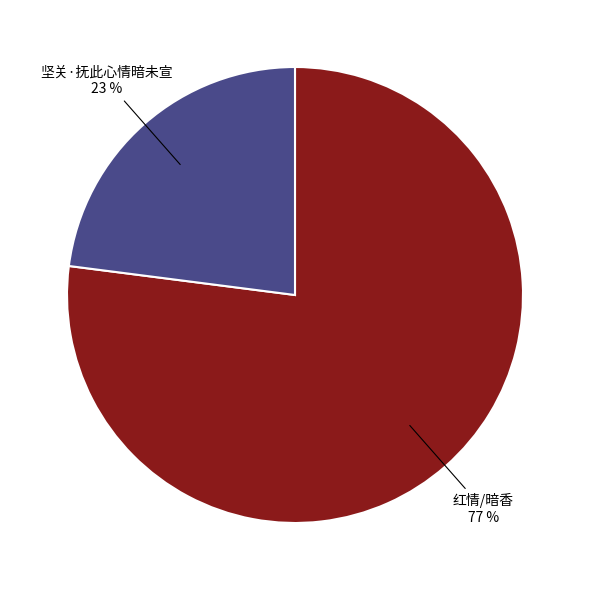

Between 坚关·抚此心情暗未宣 and 红情/暗香, which is larger?

红情/暗香